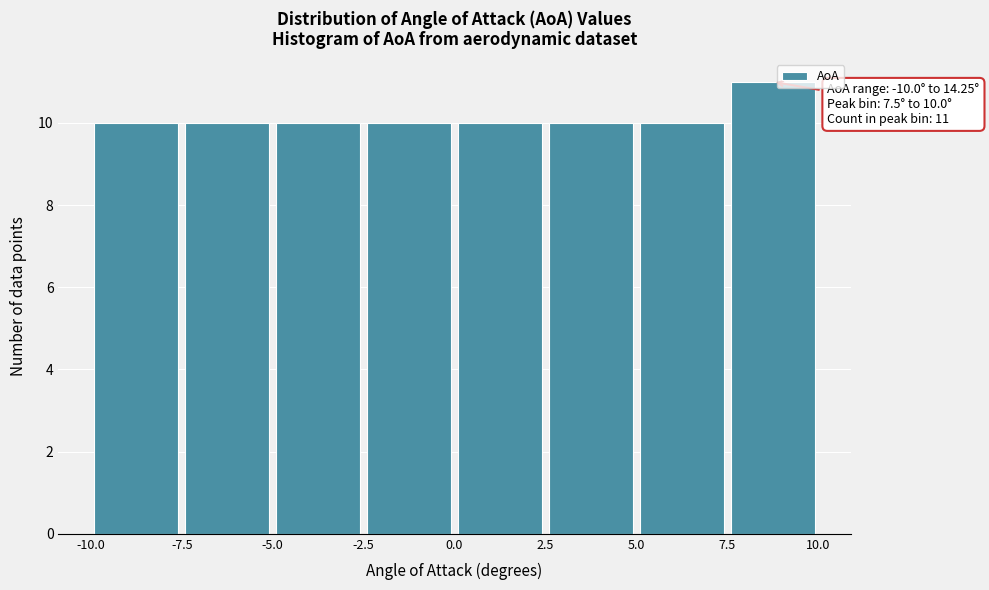

Which range on the x-axis has the tallest bar?

7.5 to 10.0